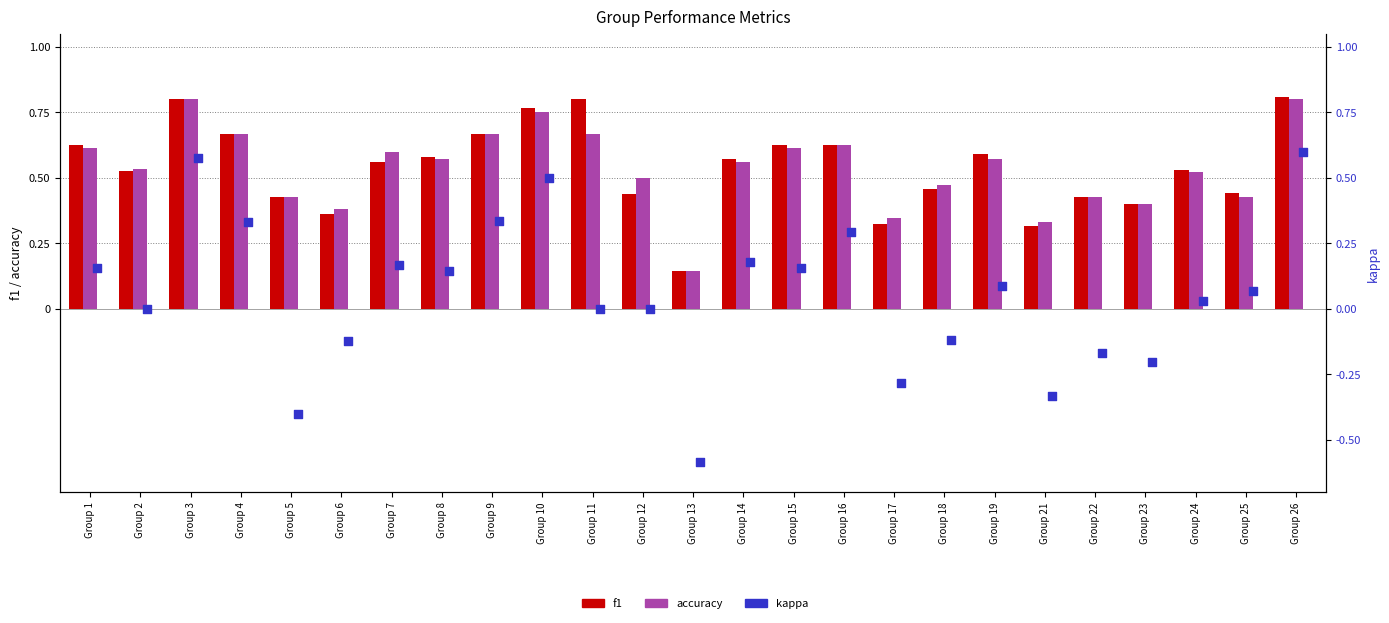

What is the total value across all series at Group 24?

1.1